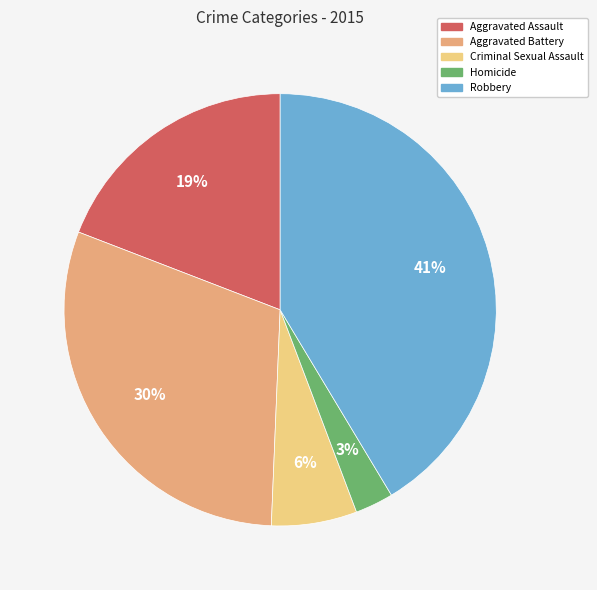

Which category has the biggest portion of the pie?

Robbery